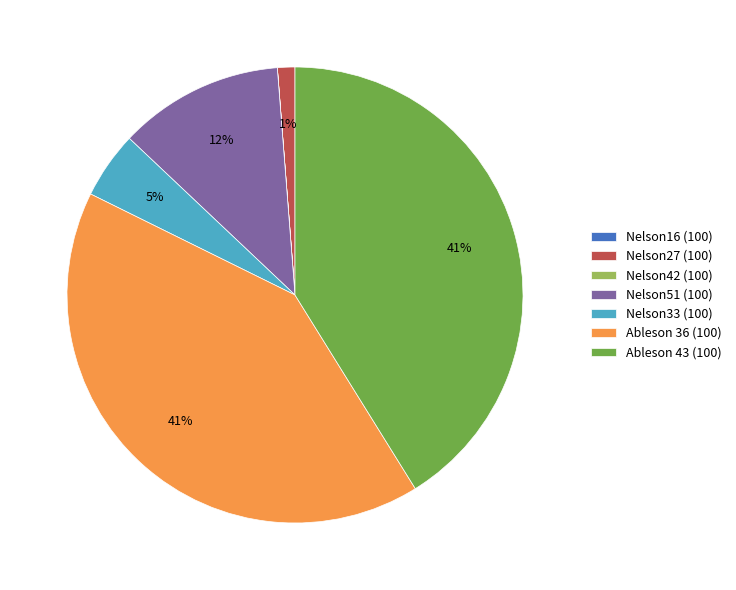

To the nearest percent, what portion does Ableson 36 (100) represent?

41%